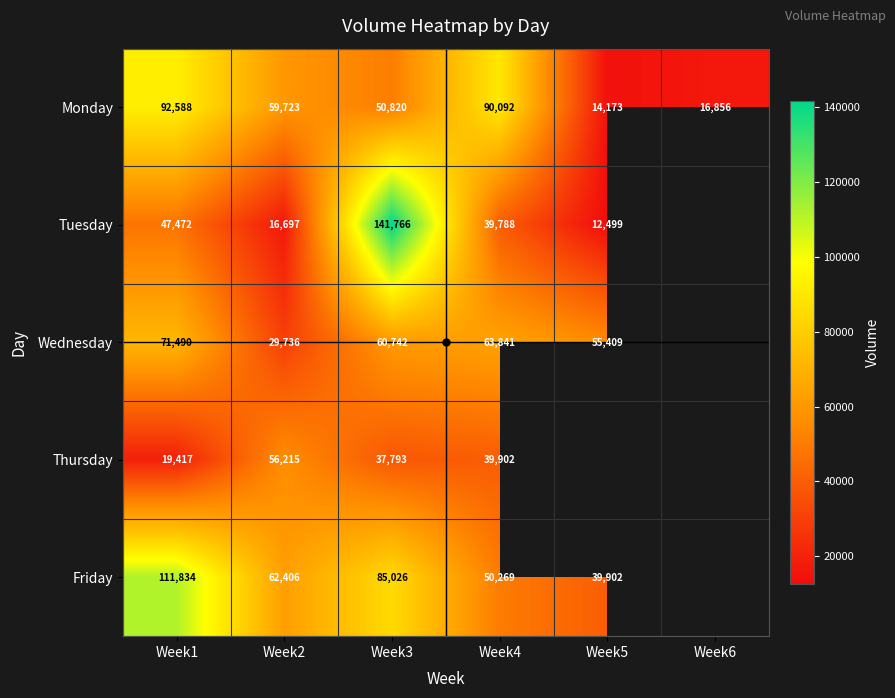

At Week1, list the series in order from smallest to largest.

Thursday, Tuesday, Wednesday, Monday, Friday